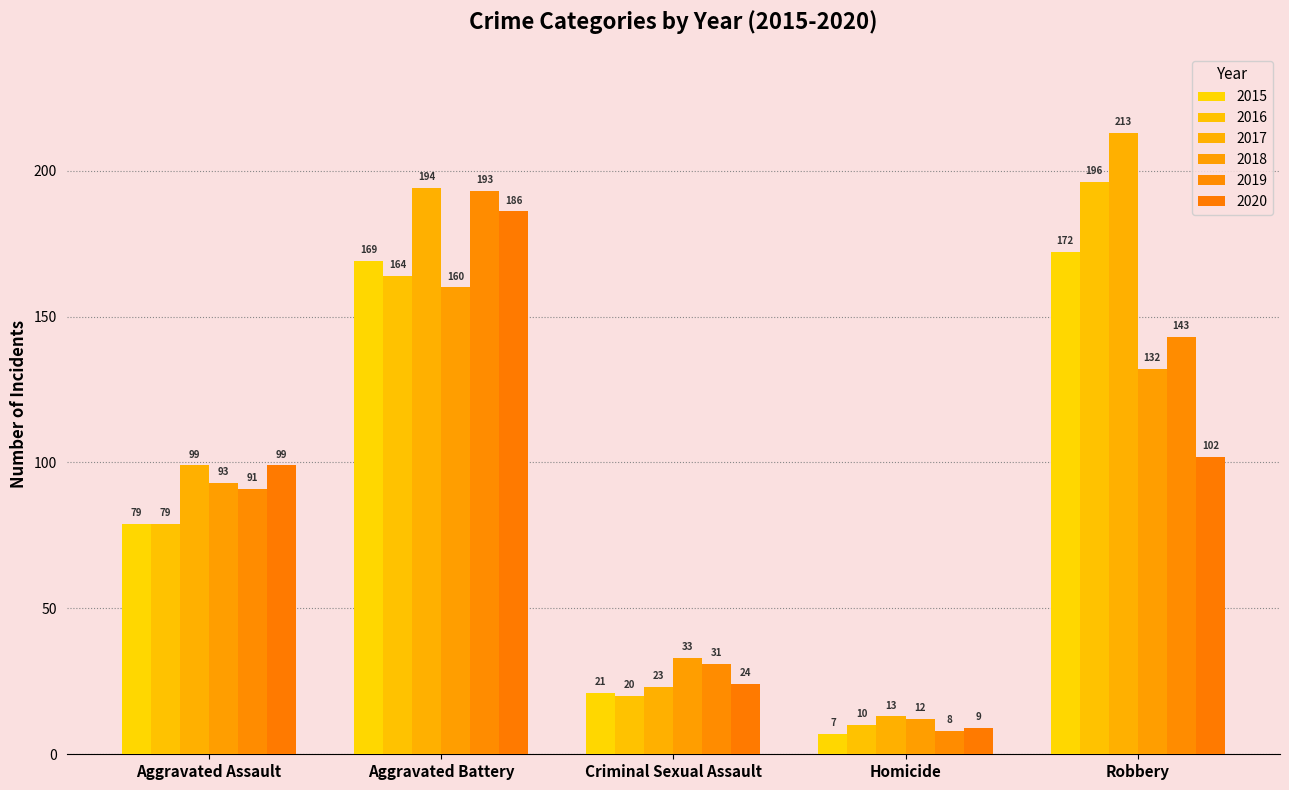

What are all the series names shown in the legend?

2015, 2016, 2017, 2018, 2019, 2020